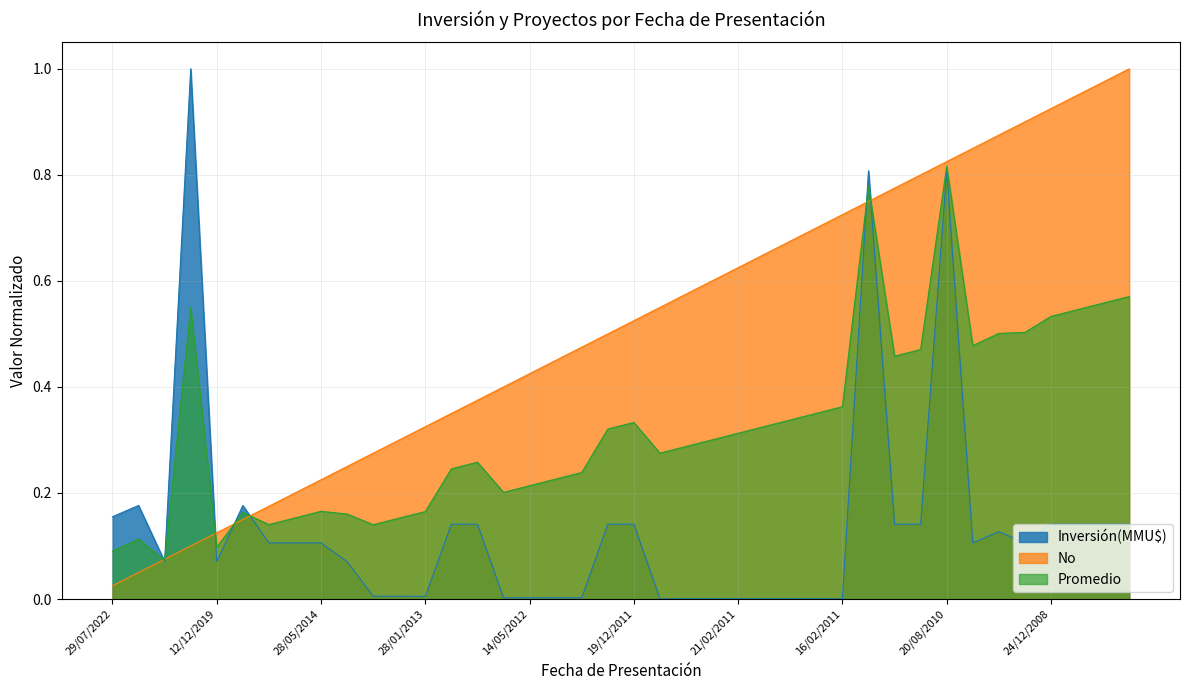

At which category is the sum across all series the highest?

20/08/2010